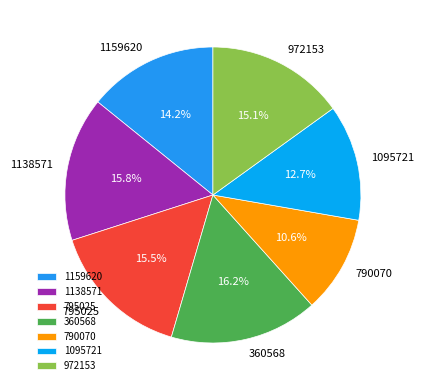

How many segments does this pie chart have?

7